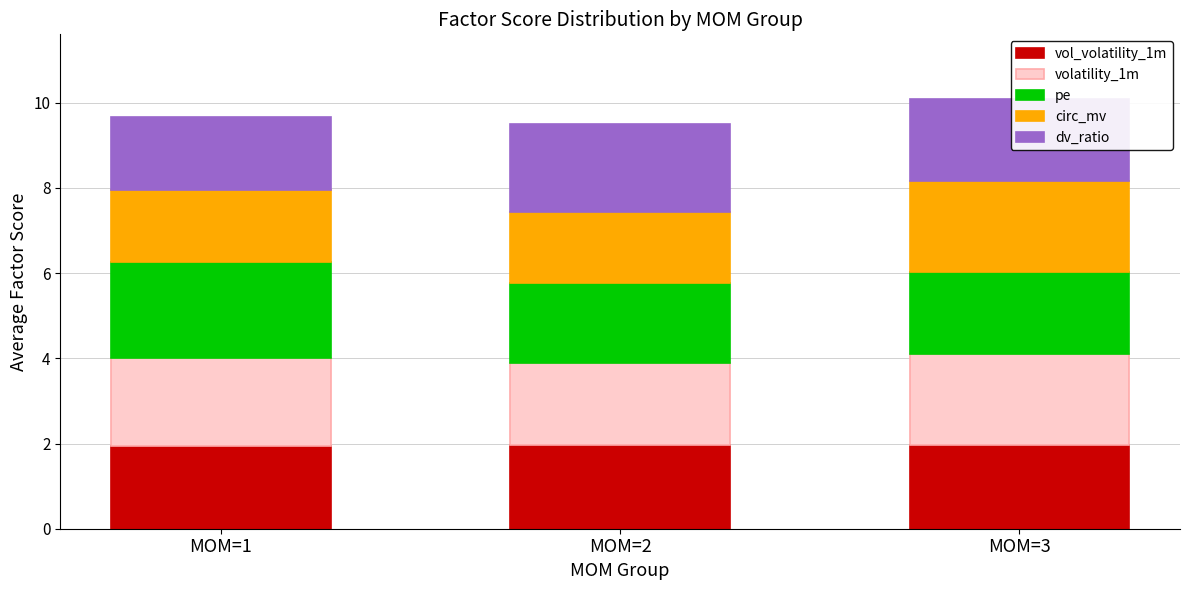

What is the total value across all series at MOM=2?

9.5